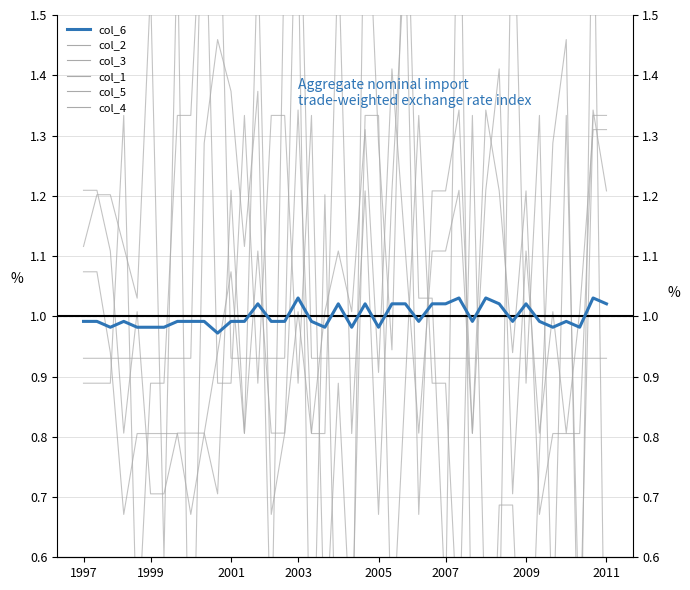

Which series has the widest spread of values?

col_2